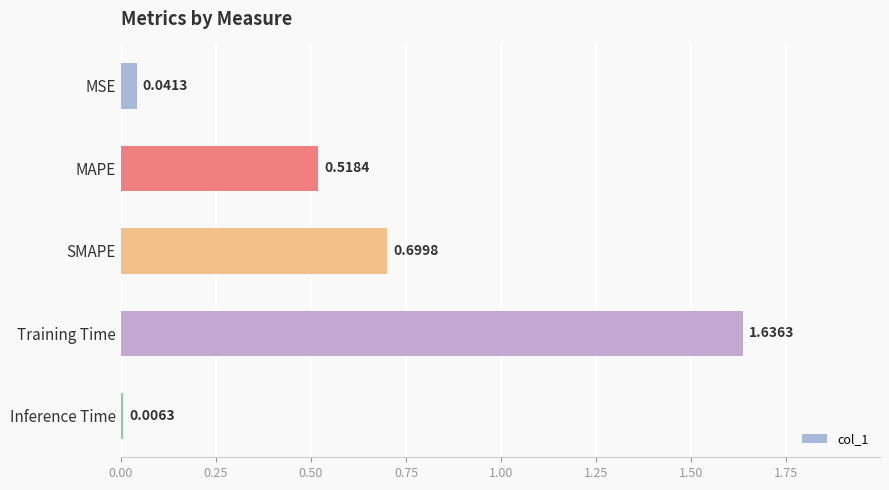

What is the sum of all values?

2.9